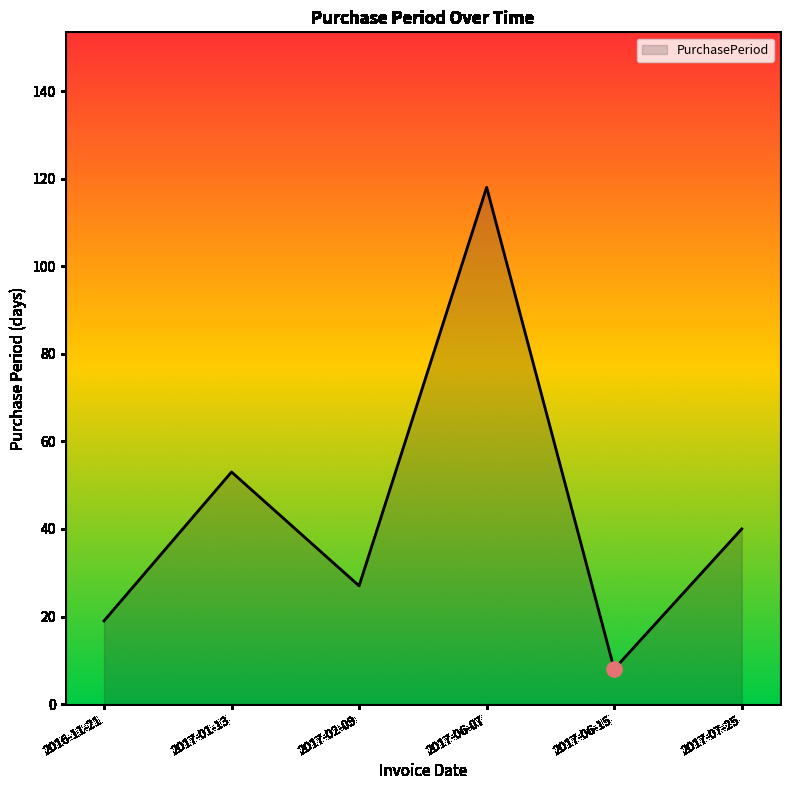

Which has a higher value, 2017-06-15 or 2017-01-13?

2017-01-13